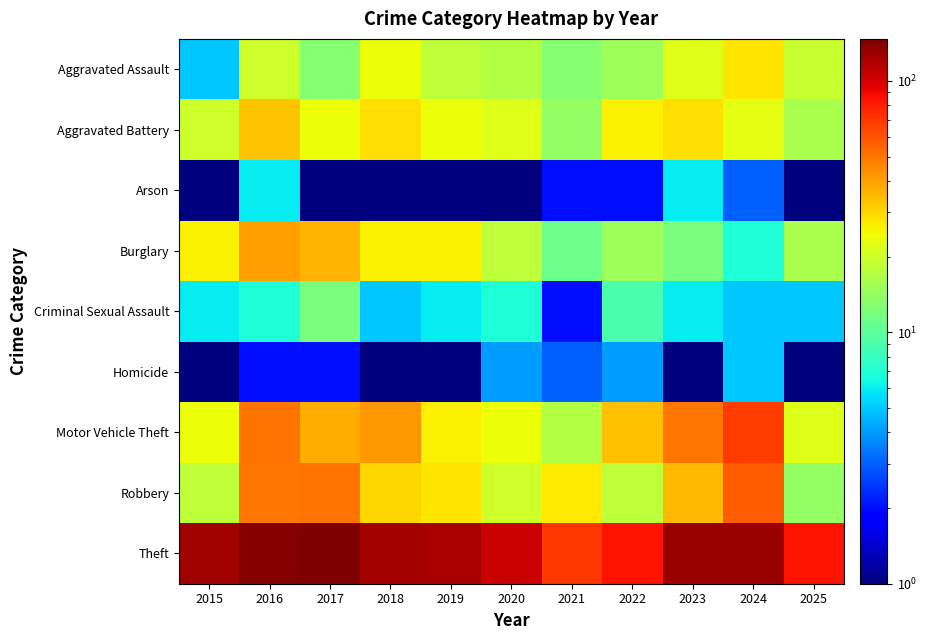

What is the total value across all series at 2018?

282